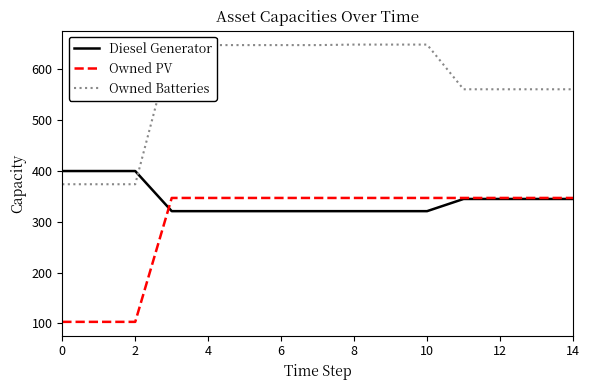

List the series in order of their overall mean, lowest first.

Owned PV, Diesel Generator, Owned Batteries